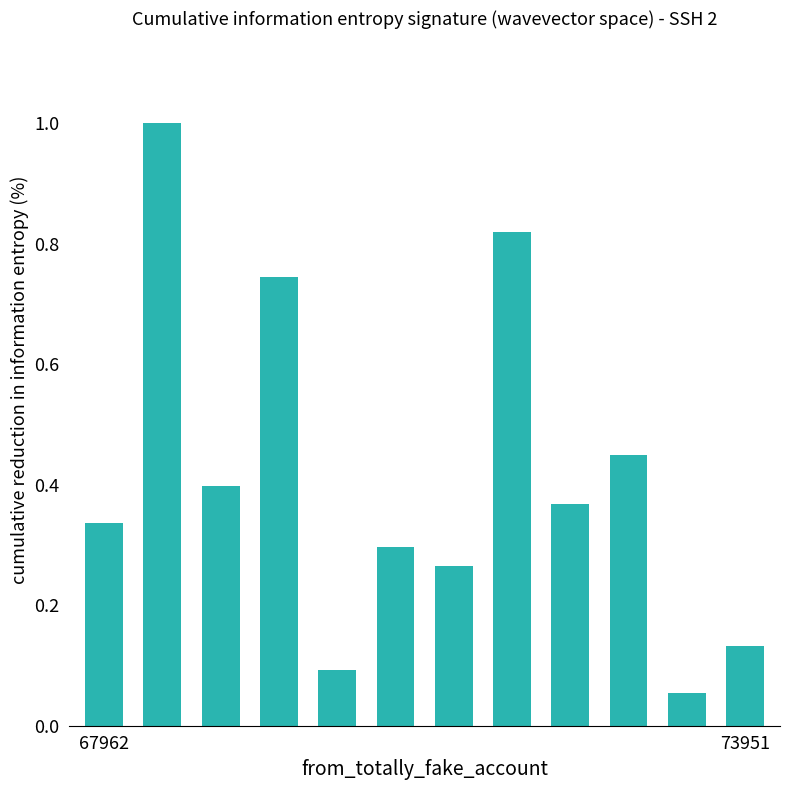

What is the greatest value displayed?

1.0